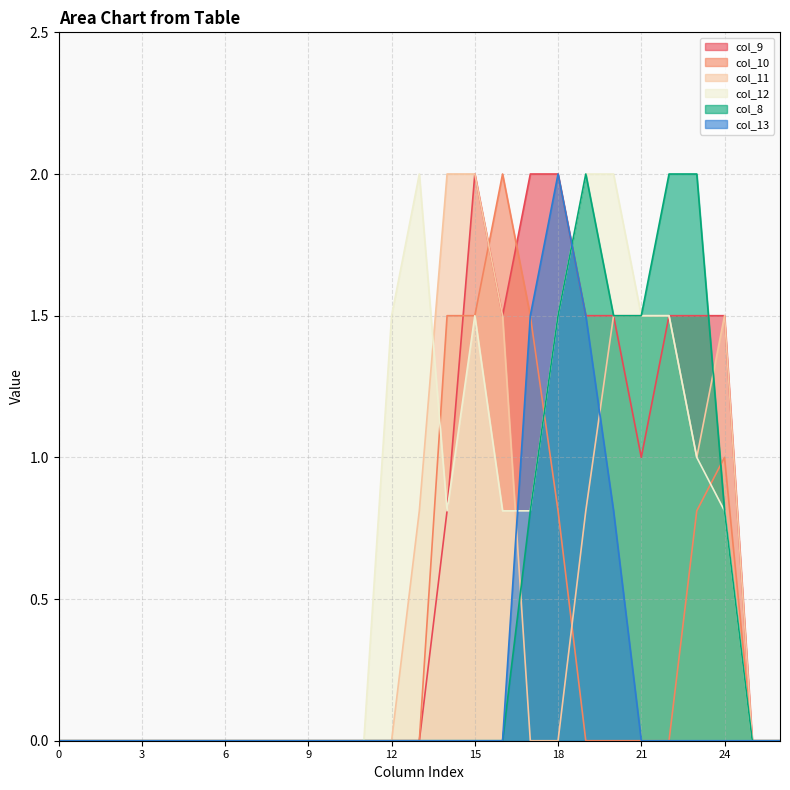

At how many categories does at least one series exceed 1?

13